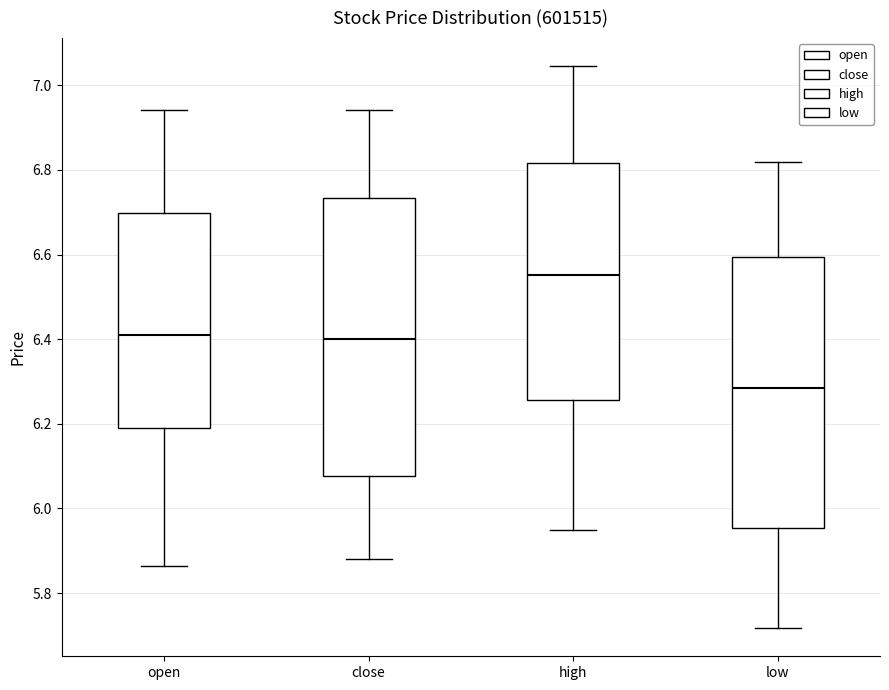

Which box has the lowest median line?

low